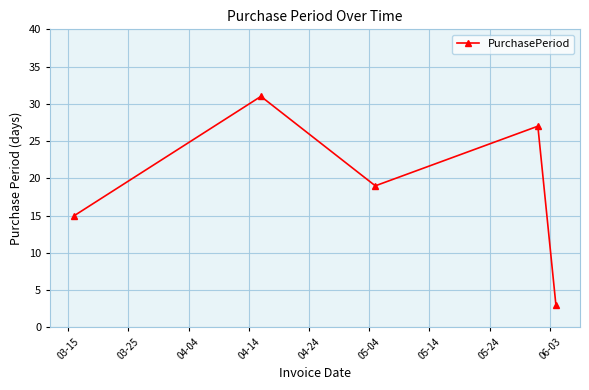

Reading left to right, extract all data points from this chart.

15	31	19	27	3